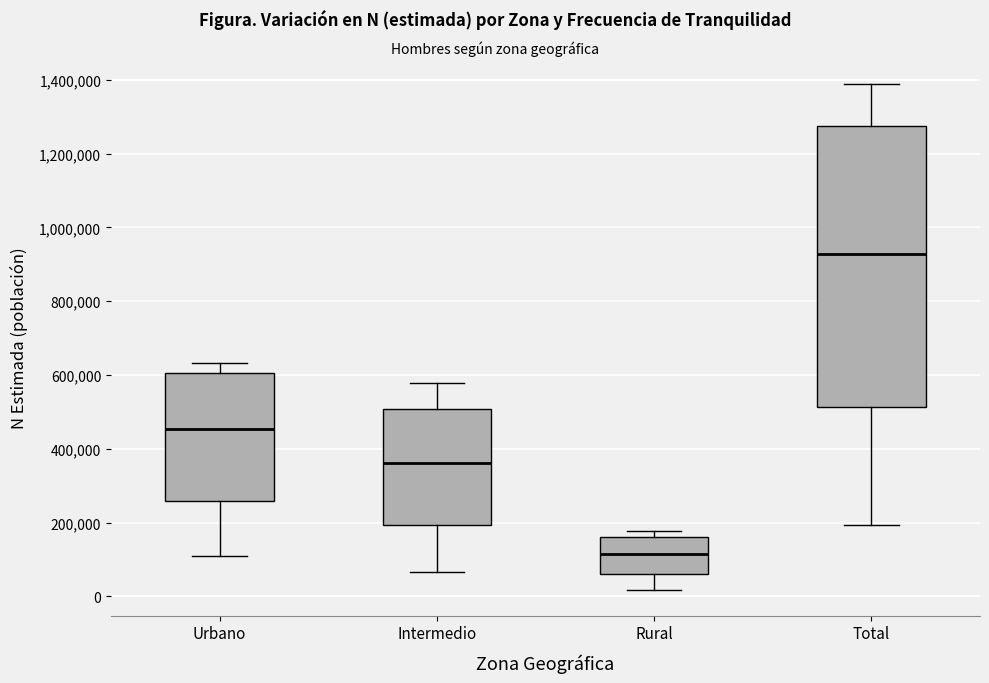

Which box has the lowest median line?

Rural